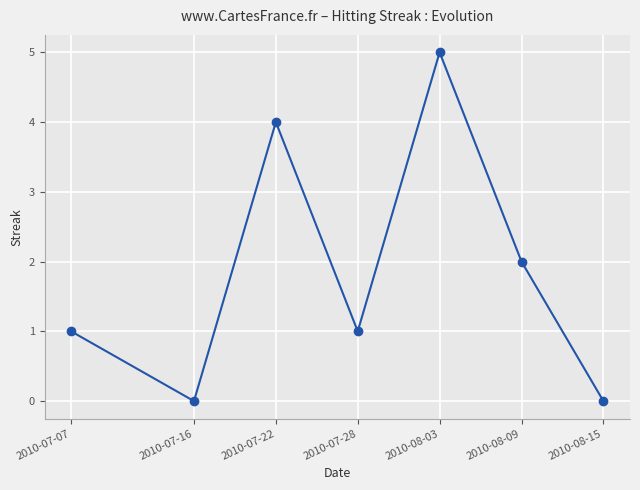

Count the number of categories in the chart.

7